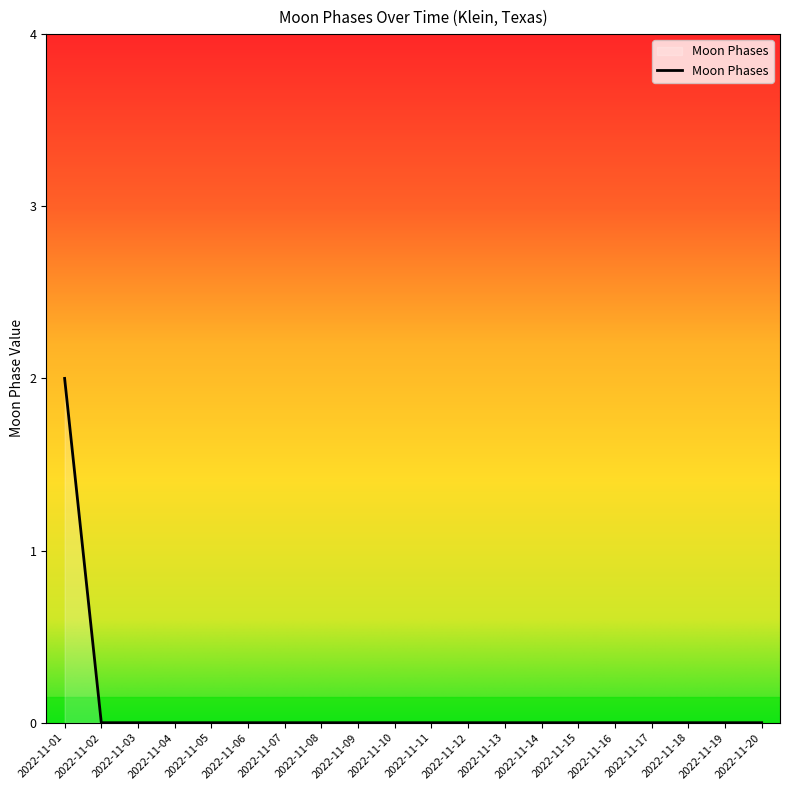

How many distinct data groups are displayed?

1